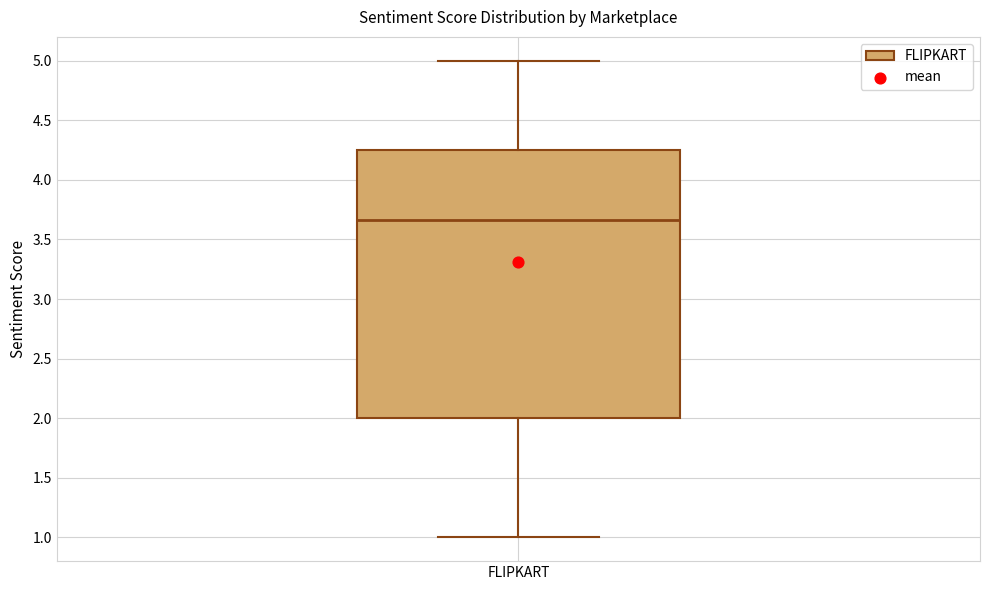

Transcribe this box plot: give where the median line is, the range the box spans, and where the two whiskers end, as read against the y-axis. The values are not printed on the chart, so give them approximately, as read against the axis.

median 3.65, box 2.00 to 4.25, whiskers 1.00 to 5.00